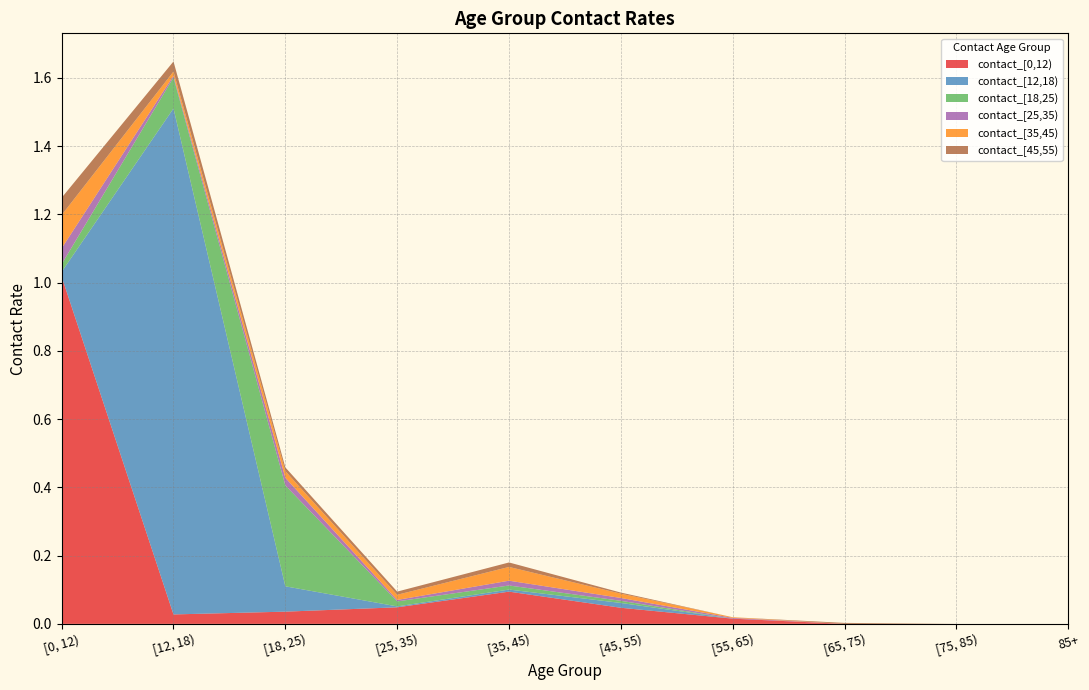

Reading left to right, list all the values displayed in this chart.

contact_[0,12): [0, 12)=1.0	[12, 18)=0.0	[18, 25)=0.0	[25, 35)=0.0	[35, 45)=0.1	[45, 55)=0.0	[55, 65)=0.0	[65, 75)=0.0	[75, 85)=0.0	85+=0.0
contact_[12,18): [0, 12)=0.0	[12, 18)=1.5	[18, 25)=0.1	[25, 35)=0.0	[35, 45)=0.0	[45, 55)=0.0	[55, 65)=0.0	[65, 75)=0.0	[75, 85)=0.0	85+=0.0
contact_[18,25): [0, 12)=0.0	[12, 18)=0.1	[18, 25)=0.3	[25, 35)=0.0	[35, 45)=0.0	[45, 55)=0.0	[55, 65)=0.0	[65, 75)=0.0	[75, 85)=0.0	85+=0.0
contact_[25,35): [0, 12)=0.0	[12, 18)=0.0	[18, 25)=0.0	[25, 35)=0.0	[35, 45)=0.0	[45, 55)=0.0	[55, 65)=0.0	[65, 75)=0.0	[75, 85)=0.0	85+=0.0
contact_[35,45): [0, 12)=0.1	[12, 18)=0.0	[18, 25)=0.0	[25, 35)=0.0	[35, 45)=0.0	[45, 55)=0.0	[55, 65)=0.0	[65, 75)=0.0	[75, 85)=0.0	85+=0.0
contact_[45,55): [0, 12)=0.1	[12, 18)=0.0	[18, 25)=0.0	[25, 35)=0.0	[35, 45)=0.0	[45, 55)=0.0	[55, 65)=0.0	[65, 75)=0.0	[75, 85)=0.0	85+=0.0